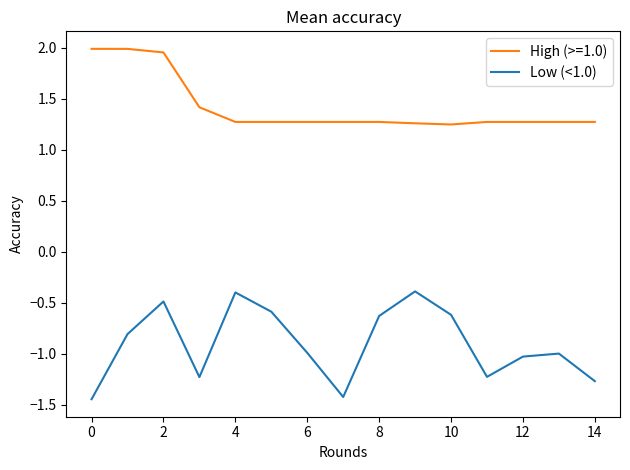

Which series has the largest total across all categories?

High (>=1.0)